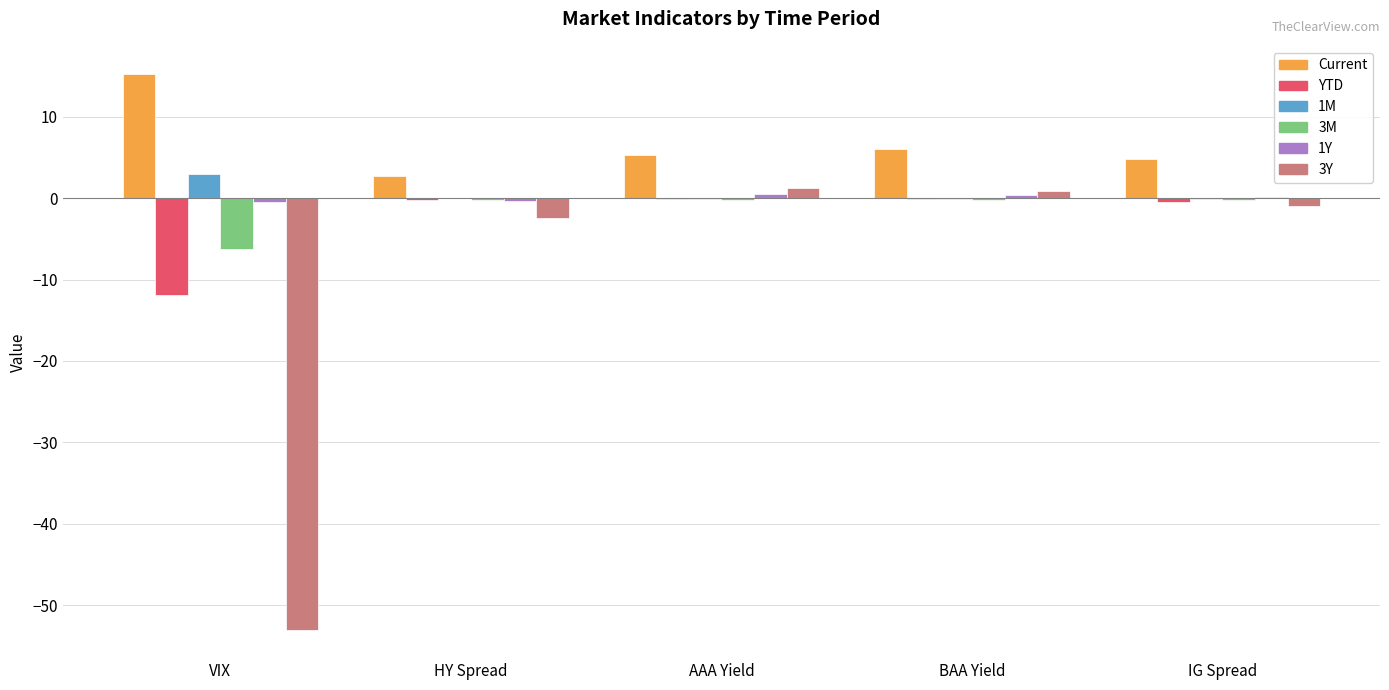

The value of 3M at VIX is -6.3. True or false?

True